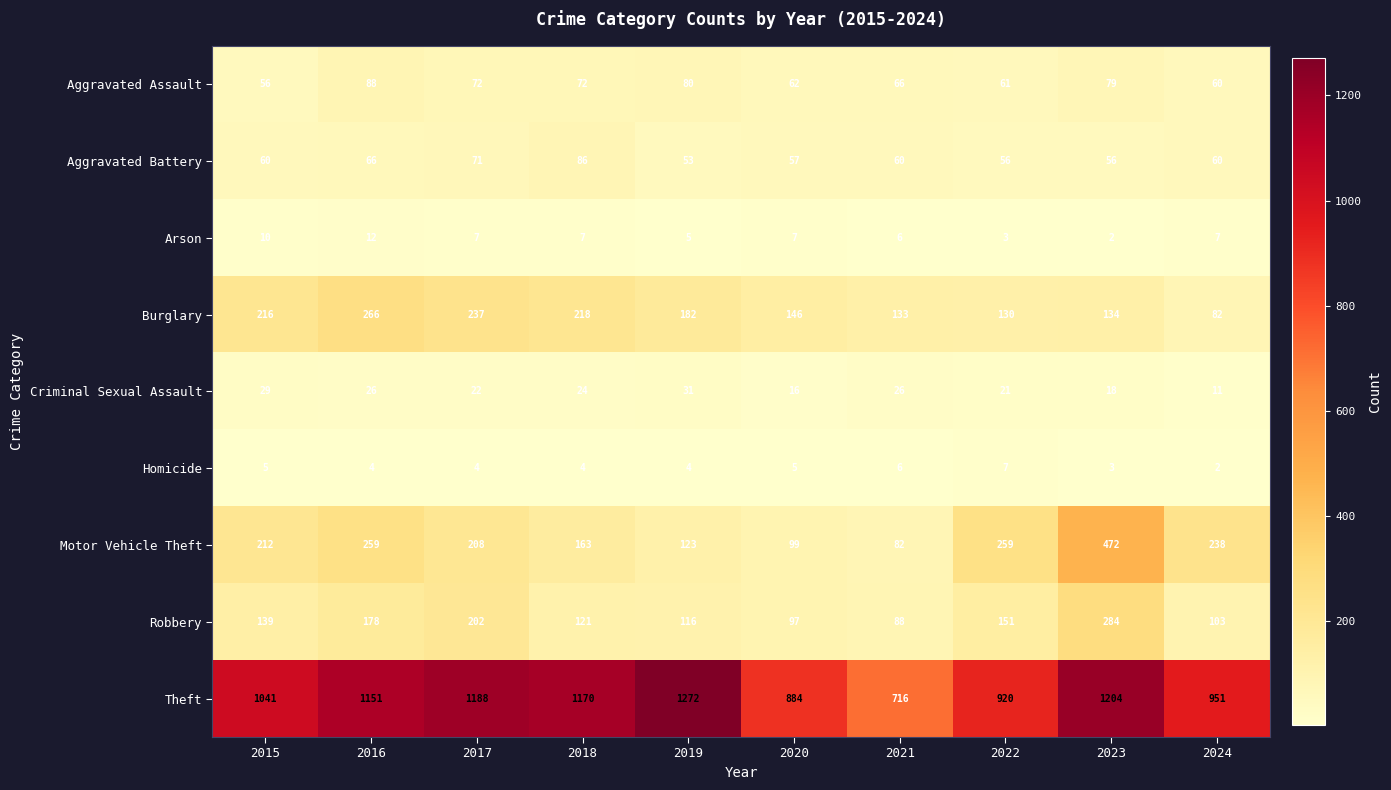

What is the total value across all series at 2020?

1373